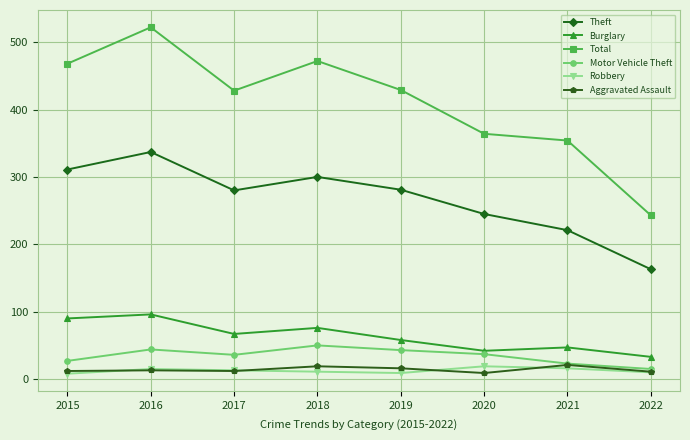

Count the number of categories in the chart.

8